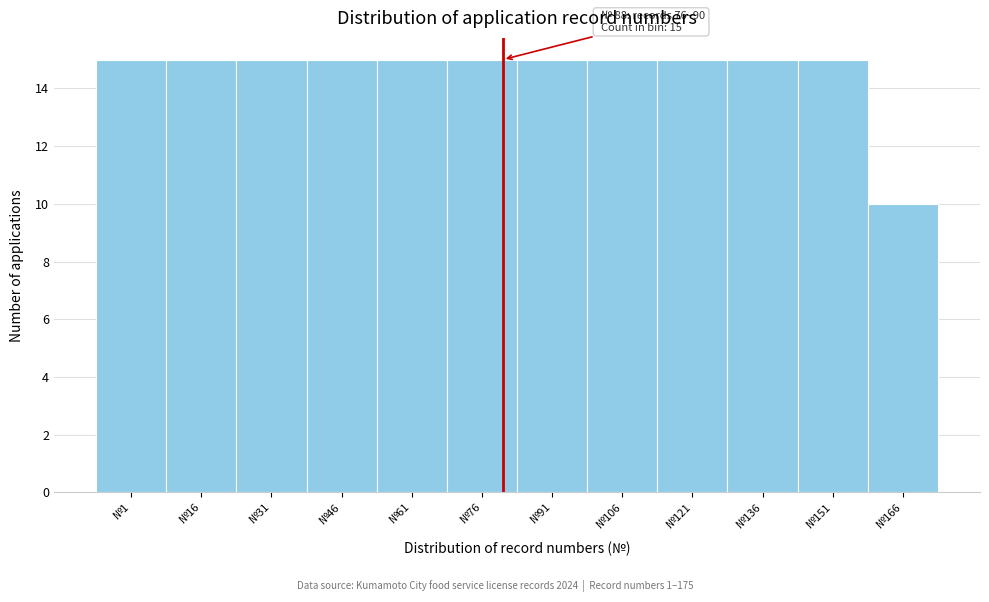

Reading left to right, transcribe all the data shown in this chart.

15	15	15	15	15	15	15	15	15	15	15	10